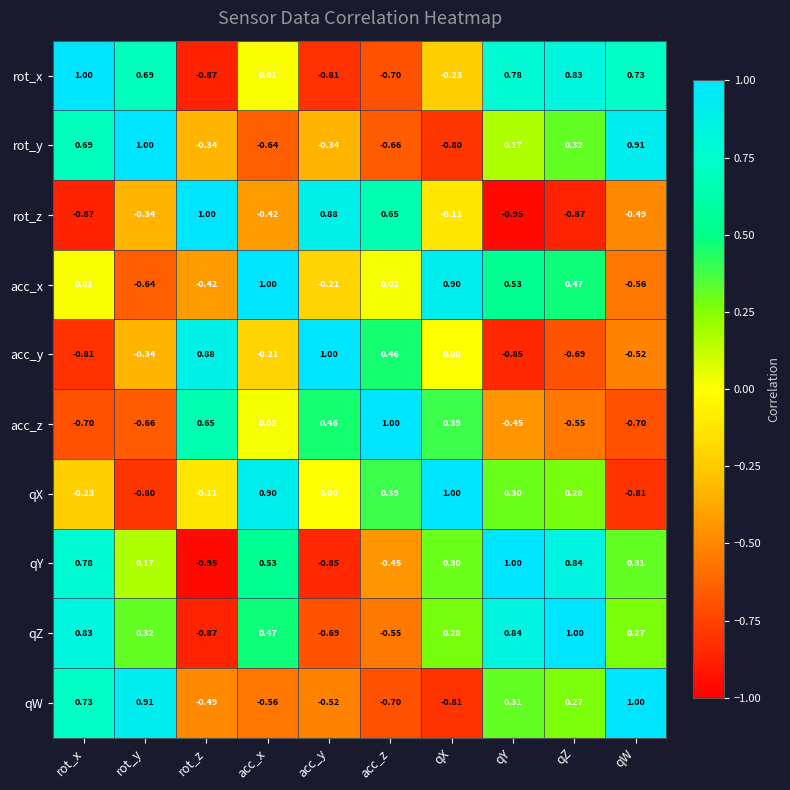

Where is qZ nearest to the value 0?

qW